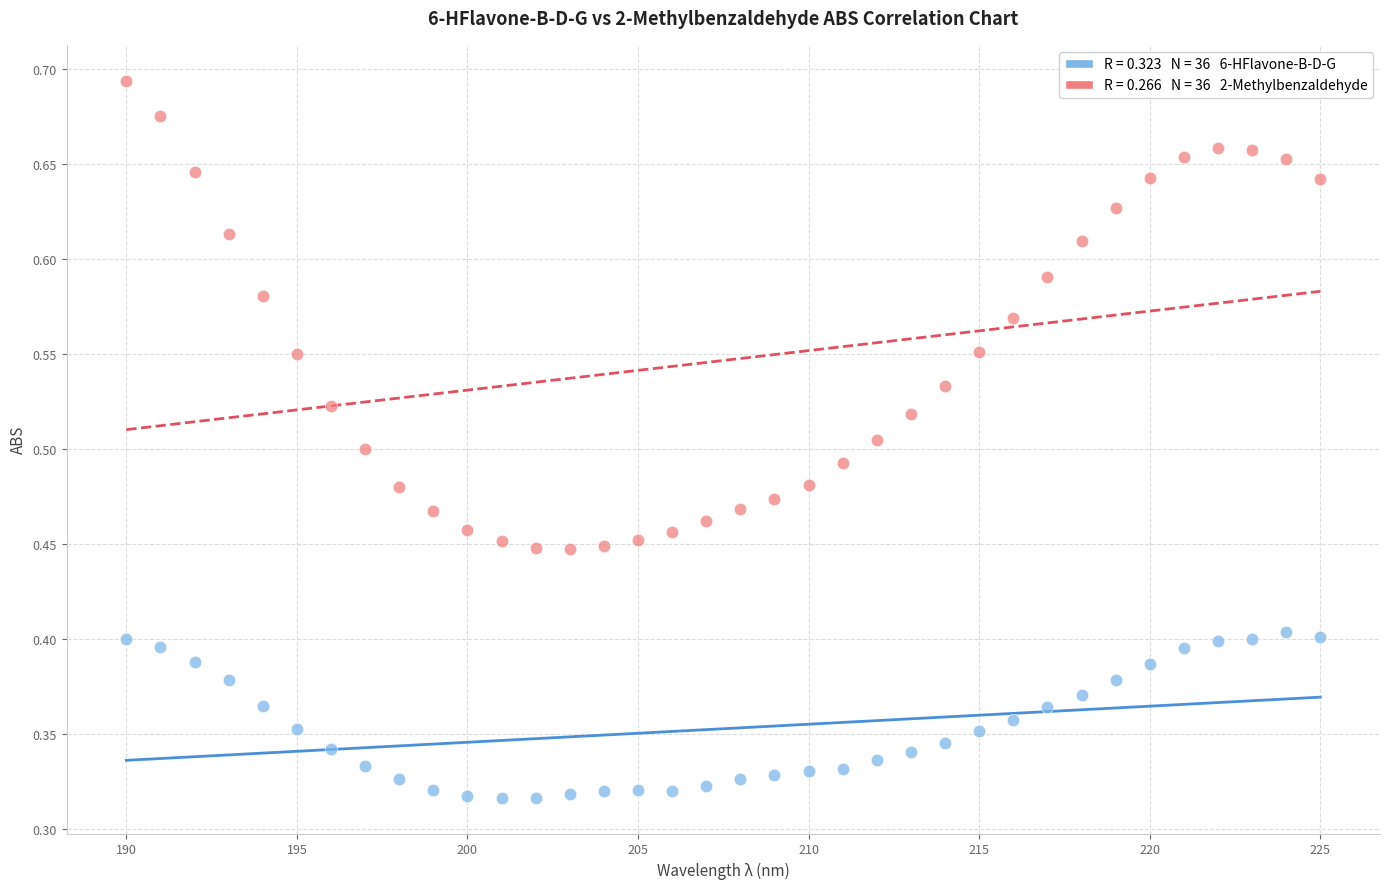

Across all data points, what is the range of X values (max minus min)?

35.0